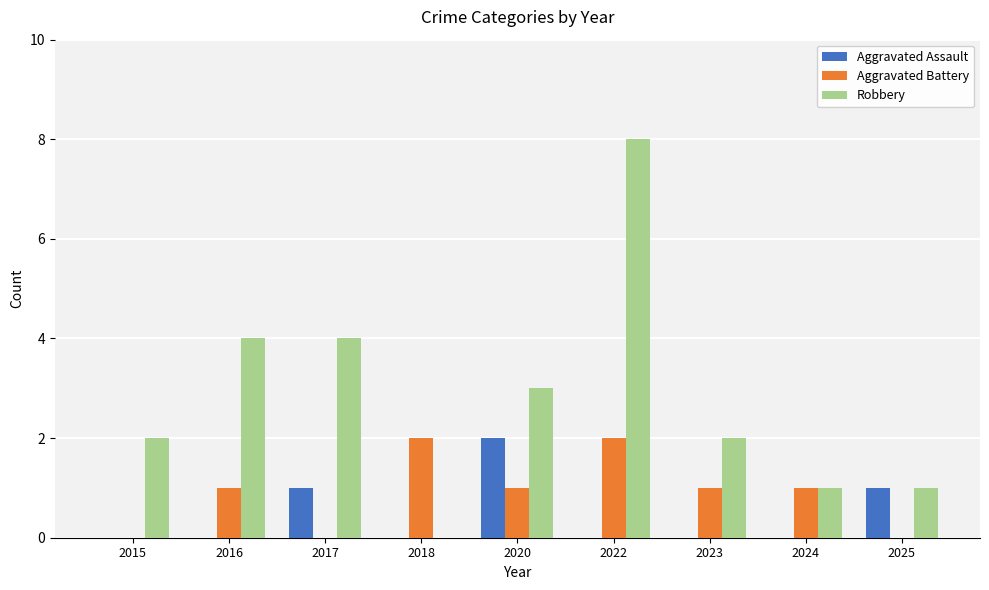

What are all the series names shown in the legend?

Aggravated Assault, Aggravated Battery, Robbery